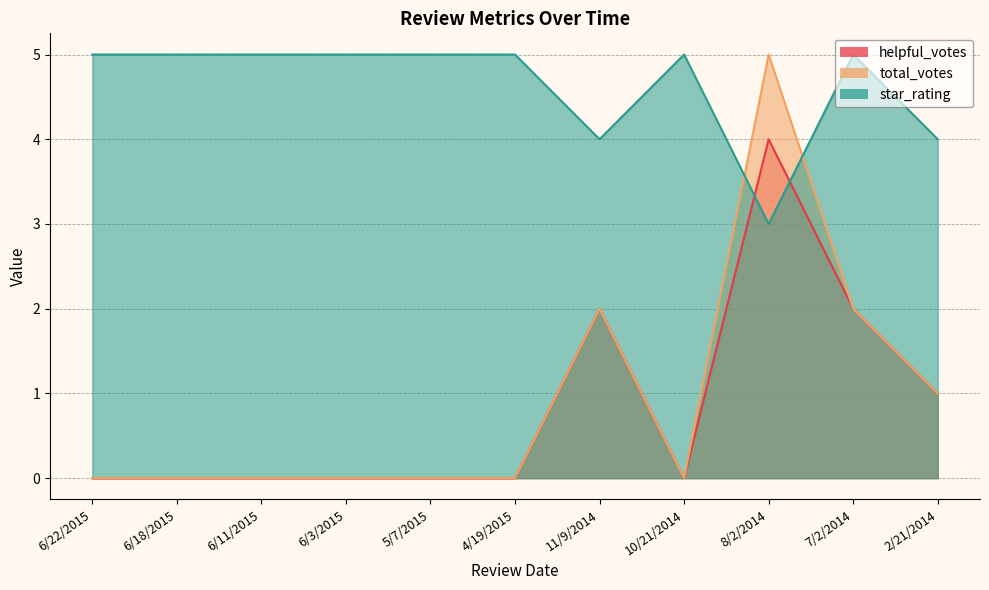

What is the maximum value for total_votes?

5